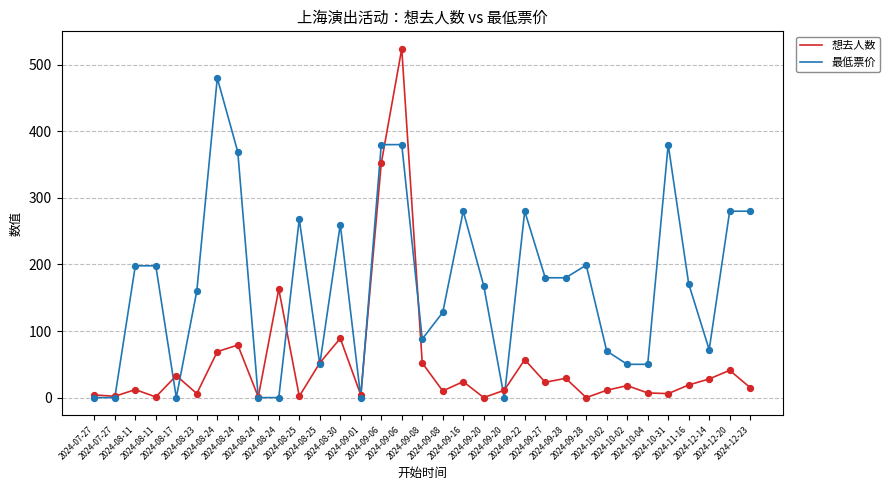

What are all the series names shown in the legend?

想去人数, 最低票价